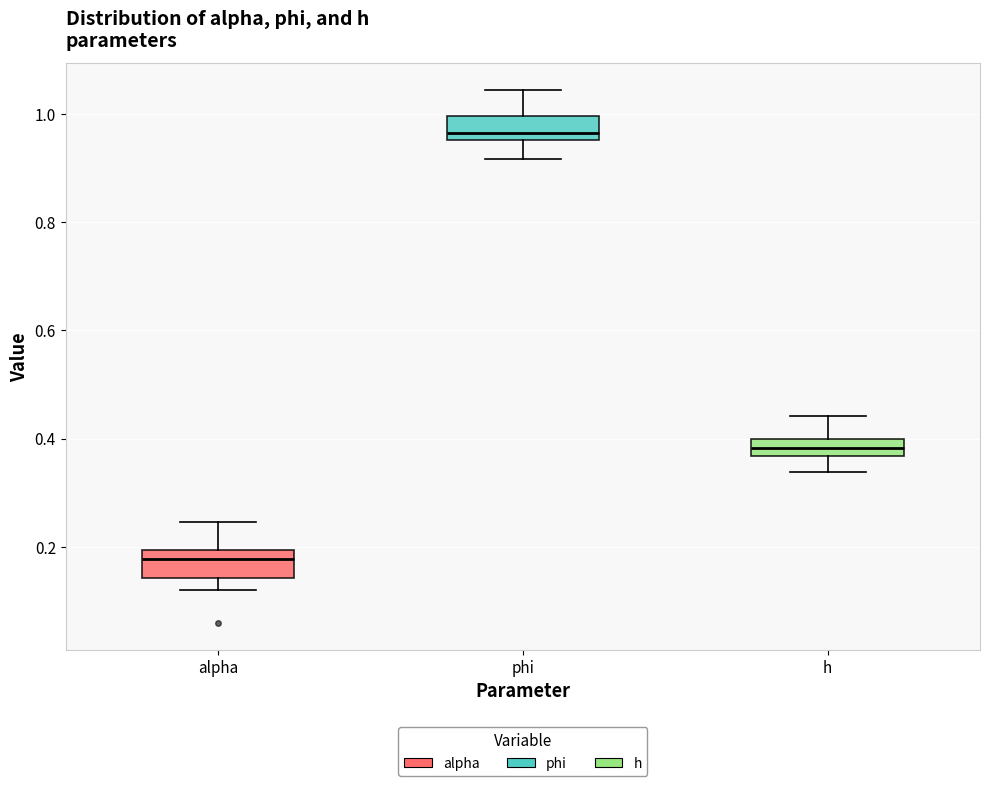

Where does the median line of the box for h sit on the y-axis? The values are not printed on the chart, so give them approximately, as read against the axis.

0.38